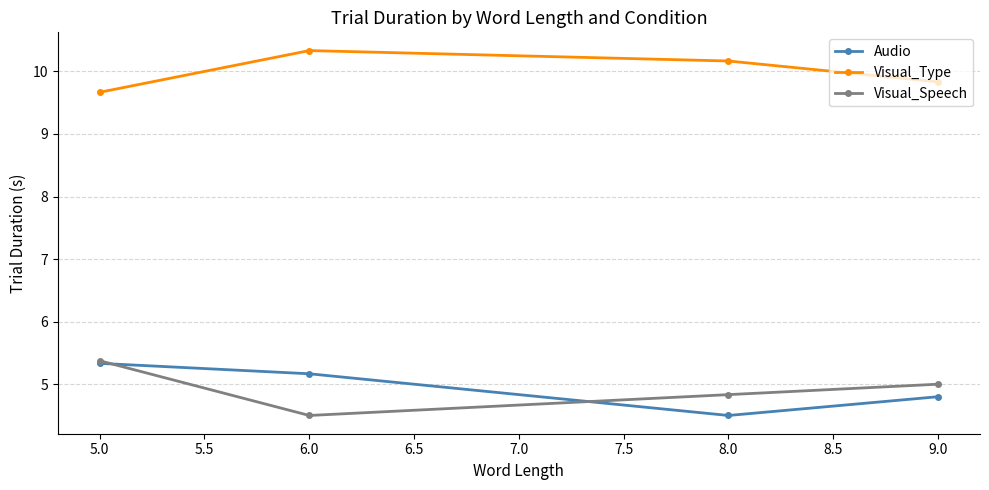

Count the number of categories in the chart.

4